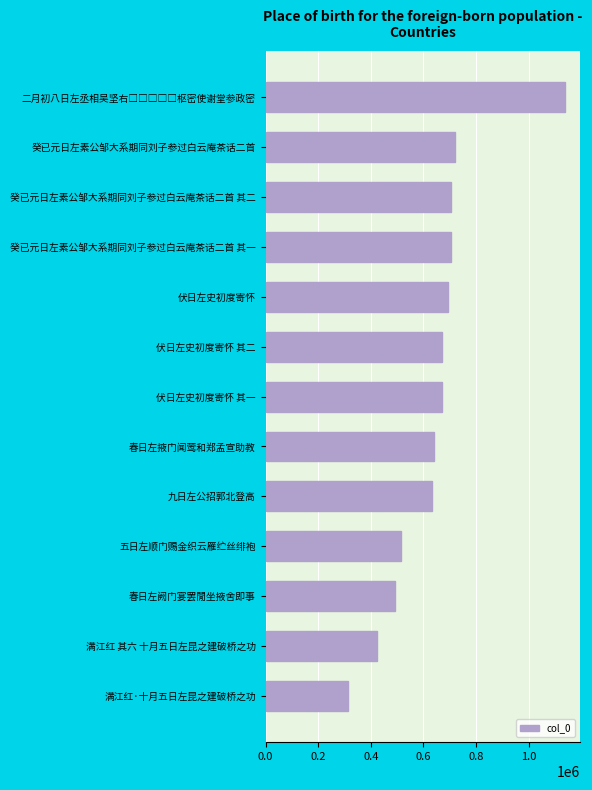

Which label corresponds to the smallest value in the chart?

满江红·十月五日左昆之建破桥之功